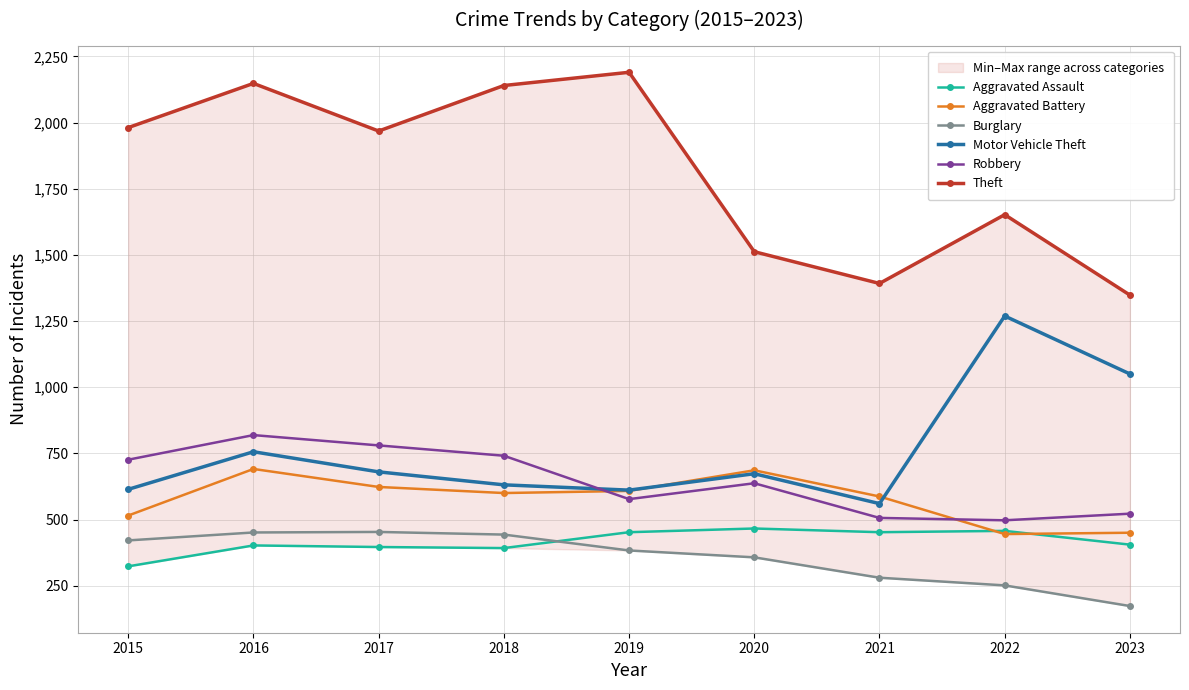

What is the value of the Theft point at the 6th from the left?

1512